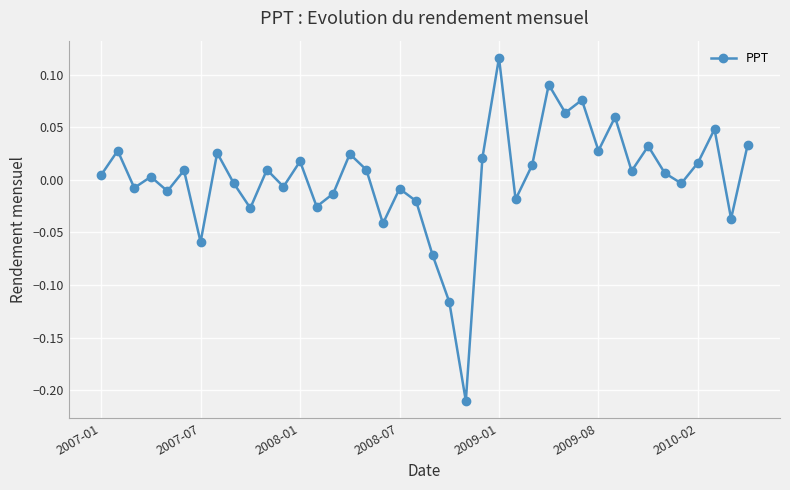

Does the chart have visible grid lines?

Yes